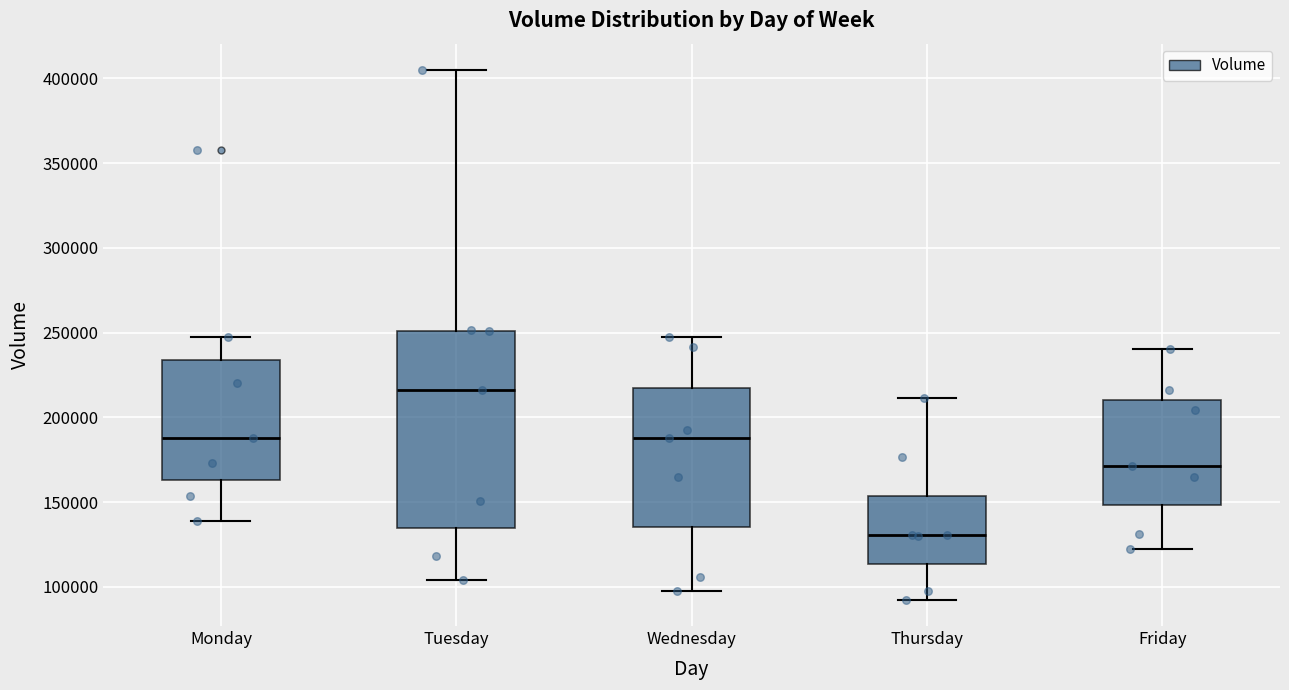

Which box has the highest median line?

Tuesday